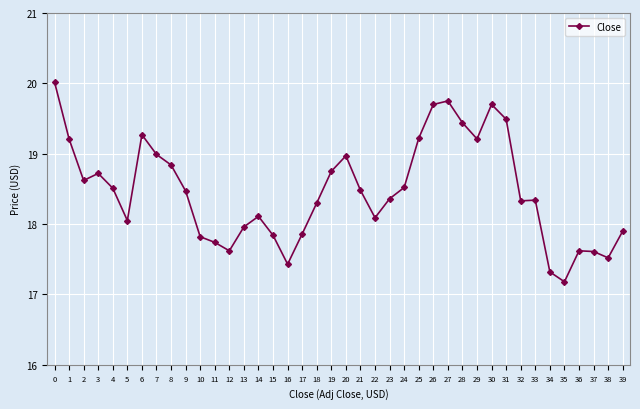

What is the ratio of the value at 33 to the value at 16?

1.1